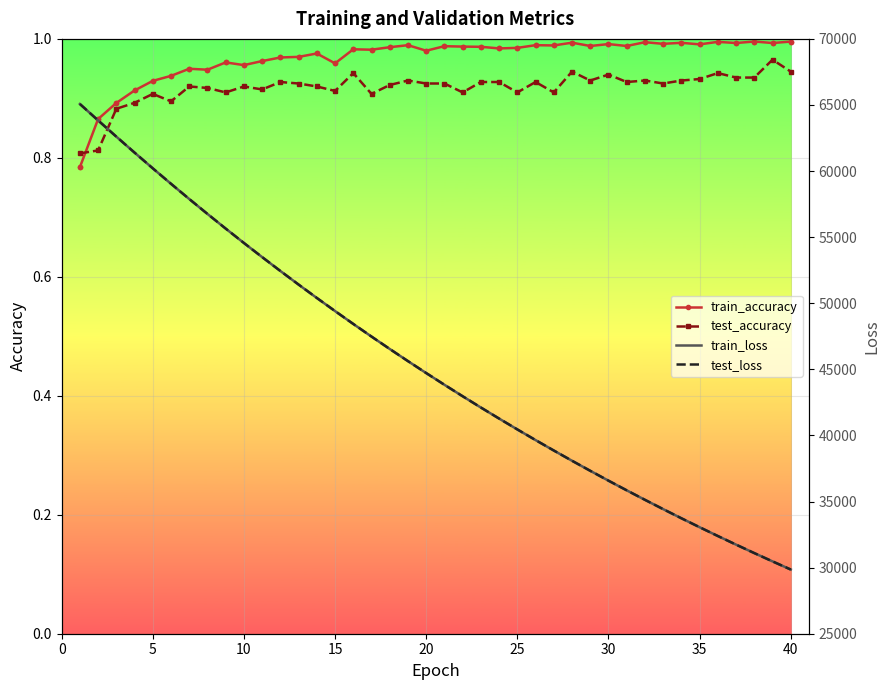

True or false: train_accuracy has more than 2 points higher than both neighbors.

True